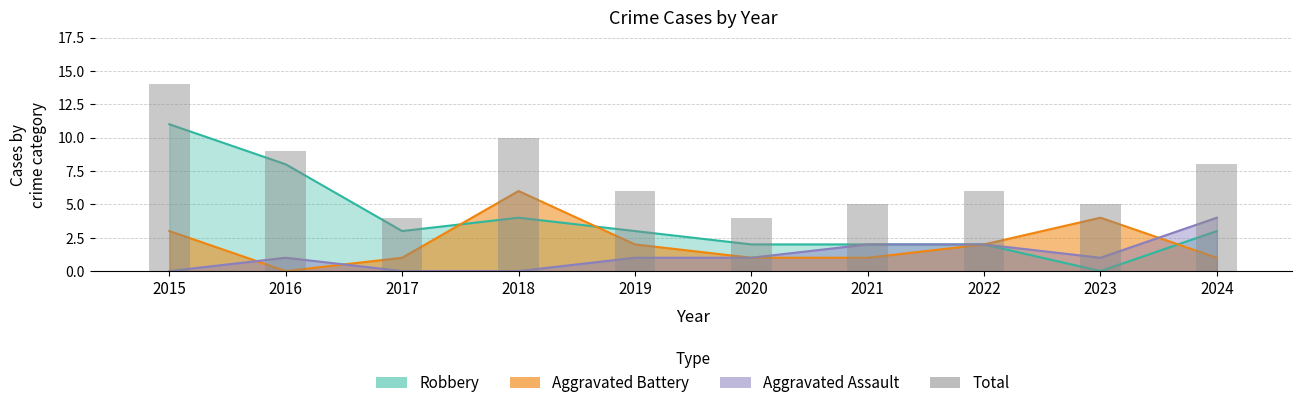

At which label does the data first exceed 6?

2015